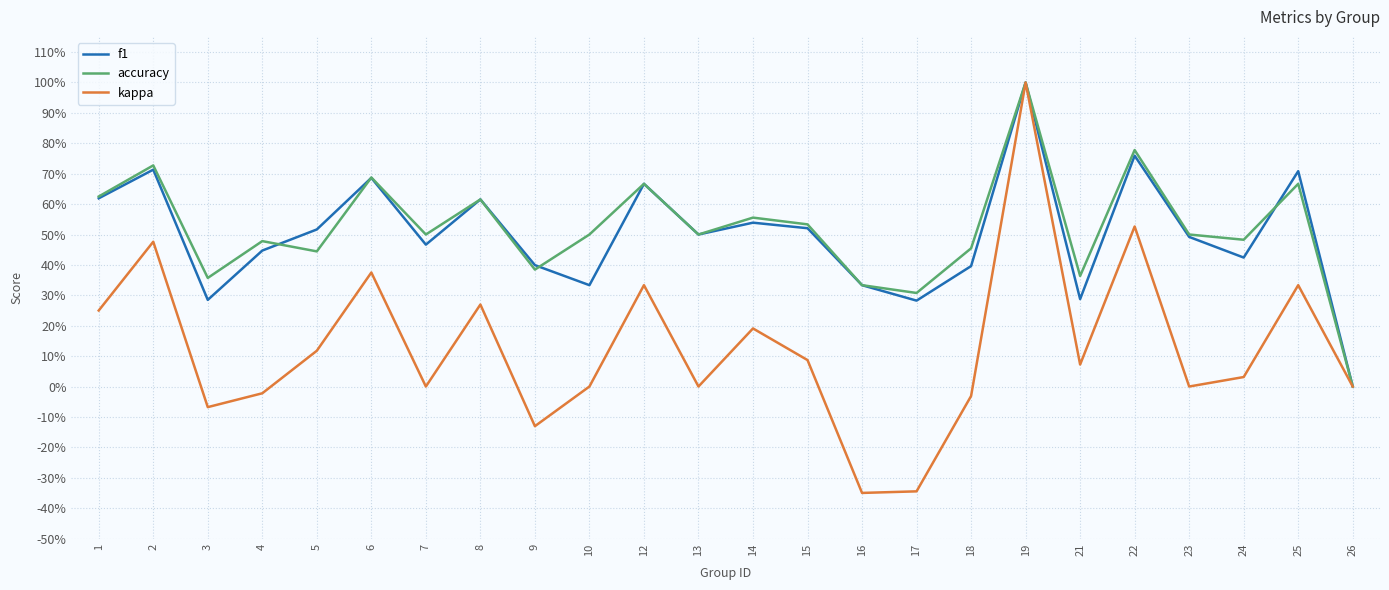

Does the chart display data point markers on the line(s)?

No